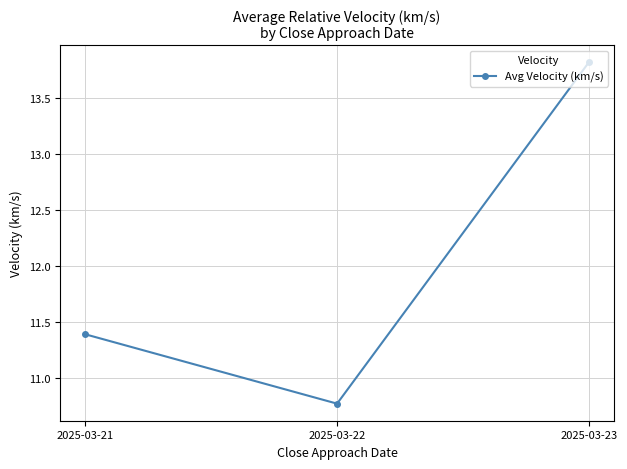

What is the value of the 3rd point from the left?

13.8